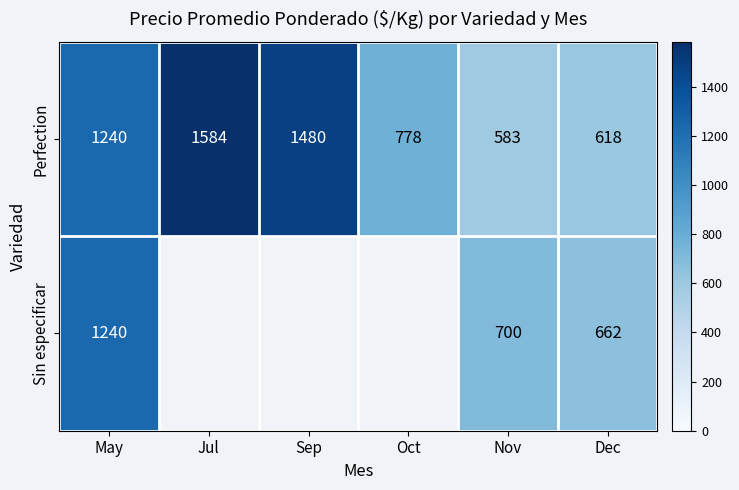

Rank the series at Dec from highest to lowest value.

Sin especificar, Perfection